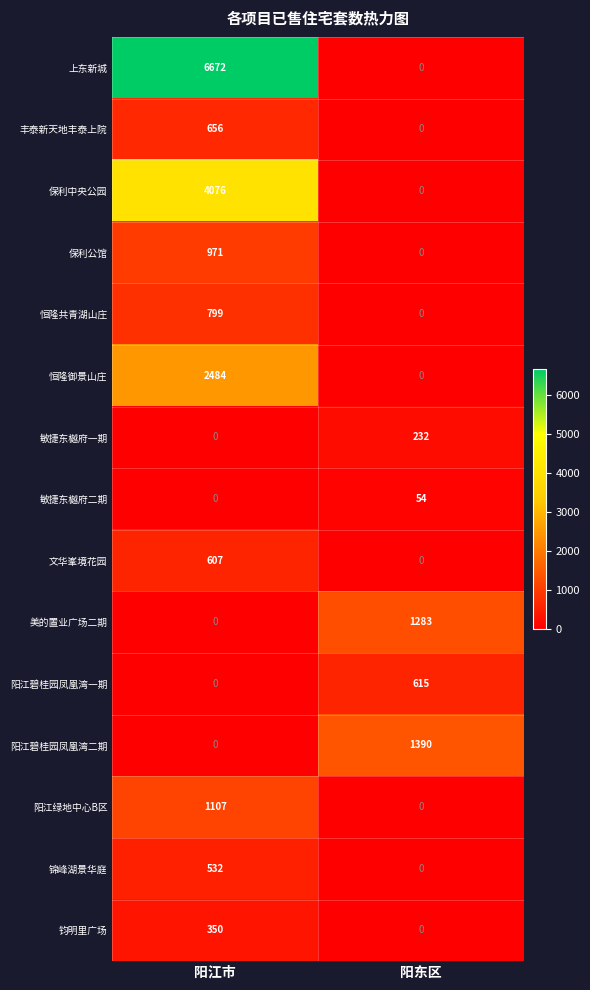

Reading left to right, what are all the values shown in this chart?

上东新城: 6672	0
丰泰新天地丰泰上院: 656	0
保利中央公园: 4076	0
保利公馆: 971	0
恒隆共青湖山庄: 799	0
恒隆御景山庄: 2484	0
敏捷东樾府一期: 0	232
敏捷东樾府二期: 0	54
文华峯境花园: 607	0
美的置业广场二期: 0	1283
阳江碧桂园凤凰湾一期: 0	615
阳江碧桂园凤凰湾二期: 0	1390
阳江绿地中心B区: 1107	0
锦峰湖景华庭: 532	0
钧明里广场: 350	0